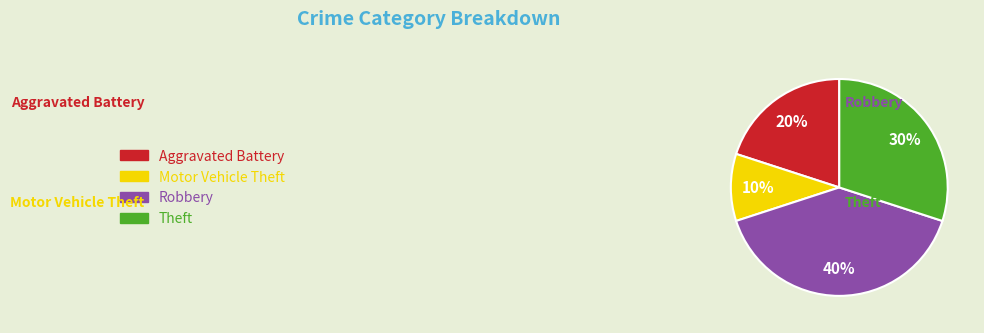

Combined, do Motor Vehicle Theft and Theft account for over 50%?

No